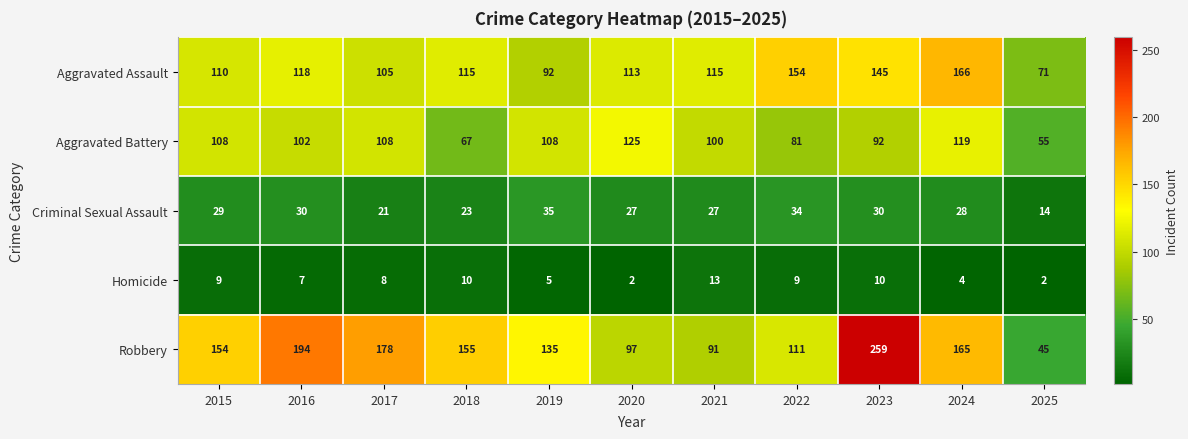

Which series changed the most between 2021 and 2022?

Aggravated Assault